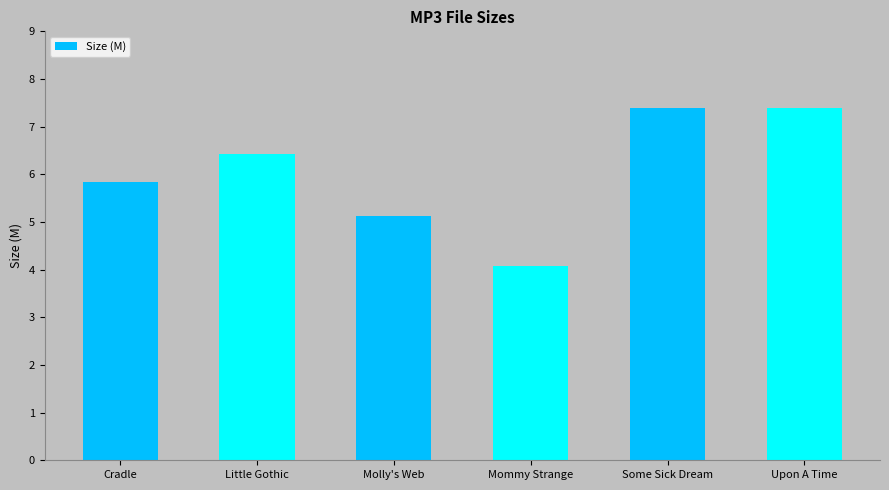

What is the smallest value displayed?

4.1